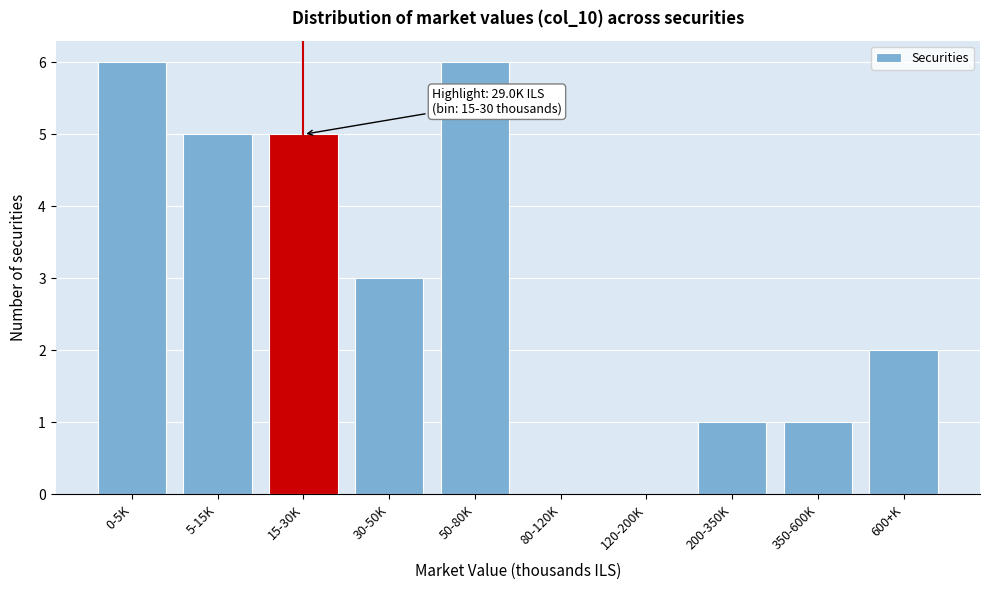

Reading left to right, transcribe all the data shown in this chart.

0-5K=6	5-15K=5	15-30K=5	30-50K=3	50-80K=6	80-120K=0	120-200K=0	200-350K=1	350-600K=1	600+K=2